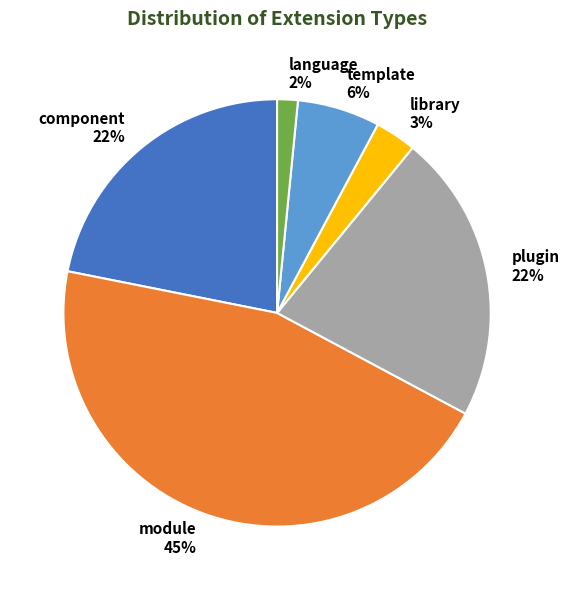

To the nearest percent, what is the average slice percentage?

17%